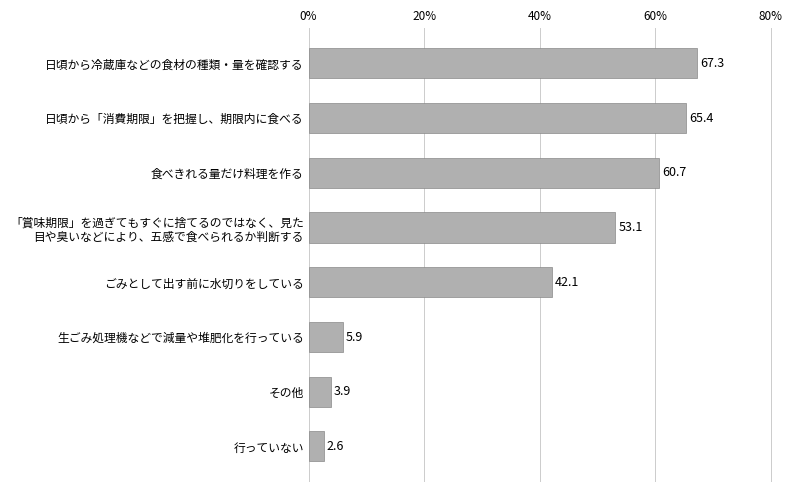

List the labels in order of value, smallest first.

行っていない, その他, 生ごみ処理機などで減量や堆肥化を行っている, ごみとして出す前に水切りをしている, 「賞味期限」を過ぎてもすぐに捨てるのではなく、見た
目や臭いなどにより、五感で食べられるか判断する, 食べきれる量だけ料理を作る, 日頃から「消費期限」を把握し、期限内に食べる, 日頃から冷蔵庫などの食材の種類・量を確認する